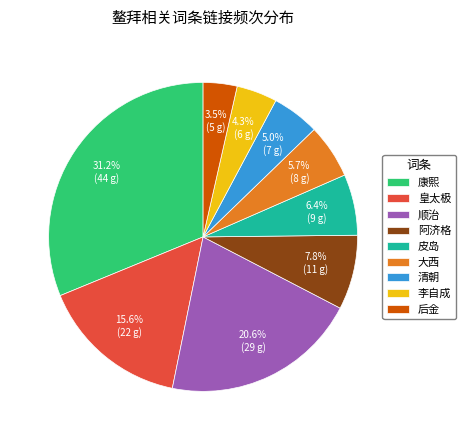

How many segments does this pie chart have?

9